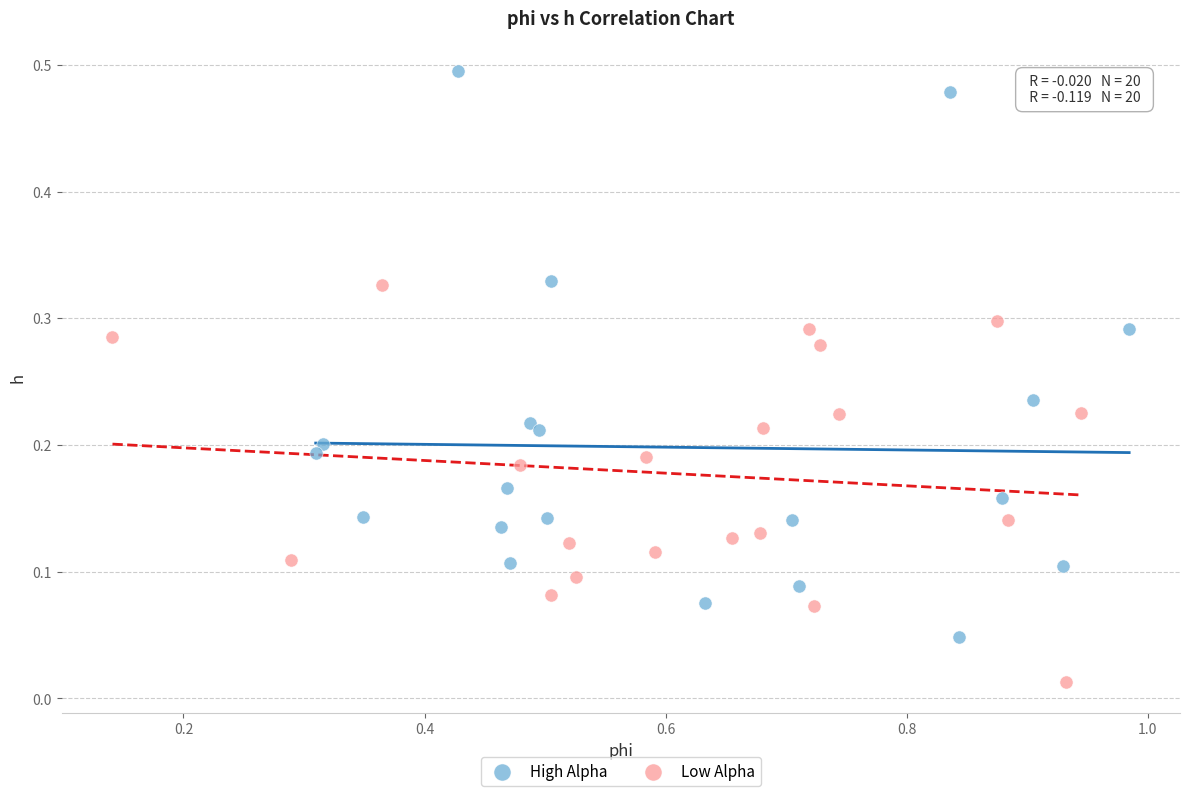

Which series has the largest Y range (max minus min)?

High Alpha